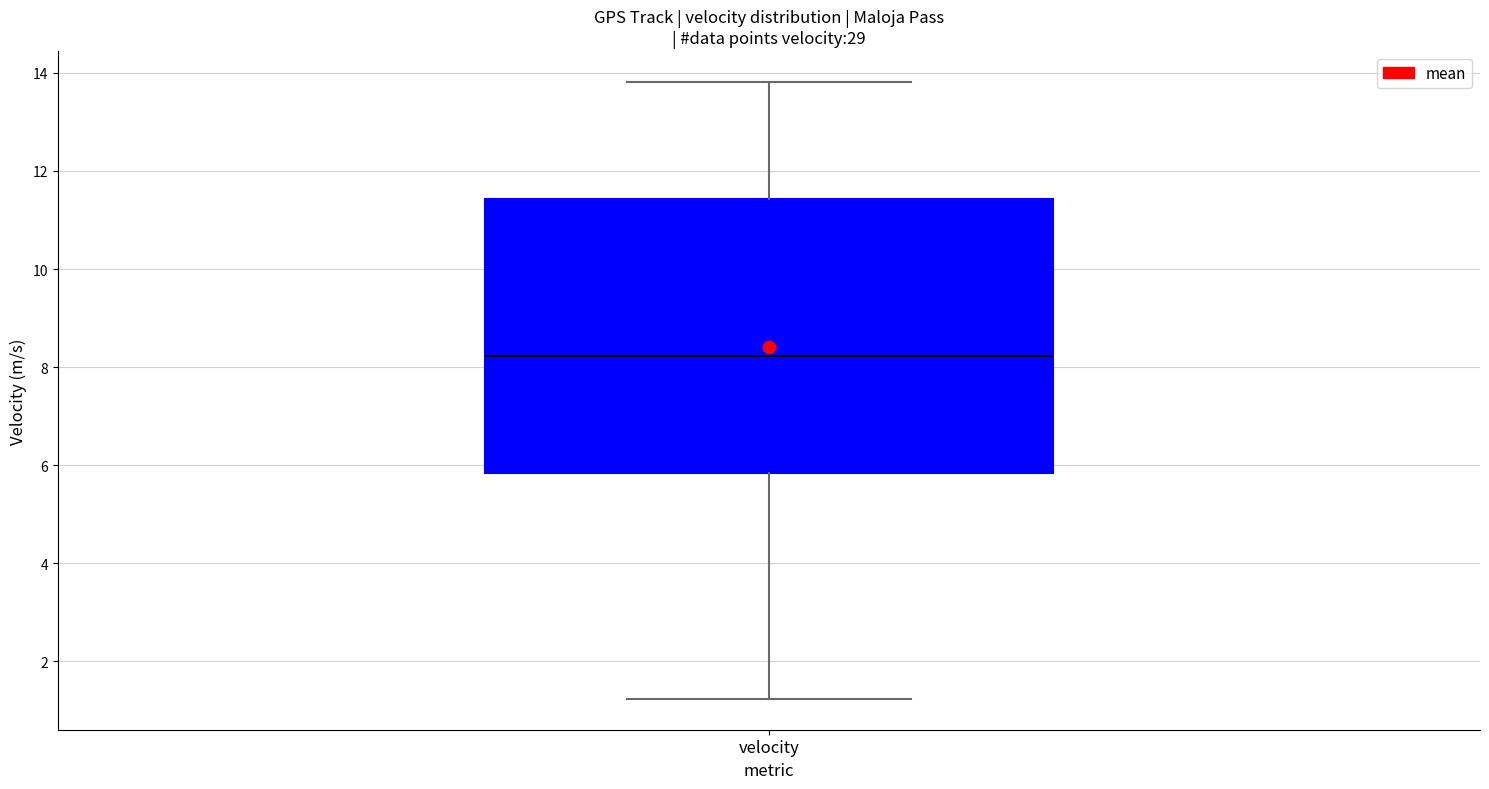

Read this box plot against the y-axis: the position of the median line, the range covered by the box, and the ends of both whiskers. The values are not printed on the chart, so give them approximately, as read against the axis.

median 8.2, box 5.8 to 11.4, whiskers 1.2 to 13.8